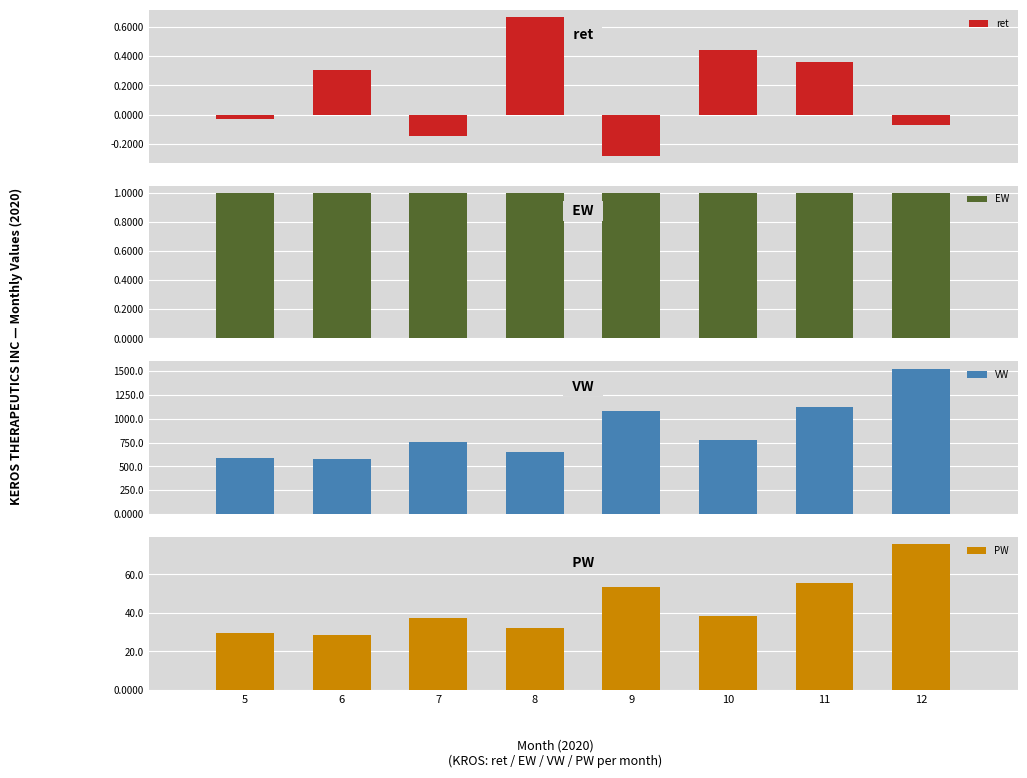

Which series has the largest range (max minus min)?

VW